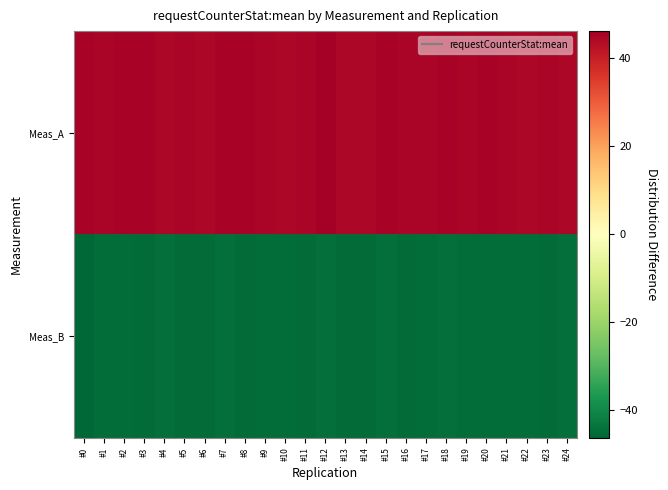

Between #16 and #12, which is larger?

#12